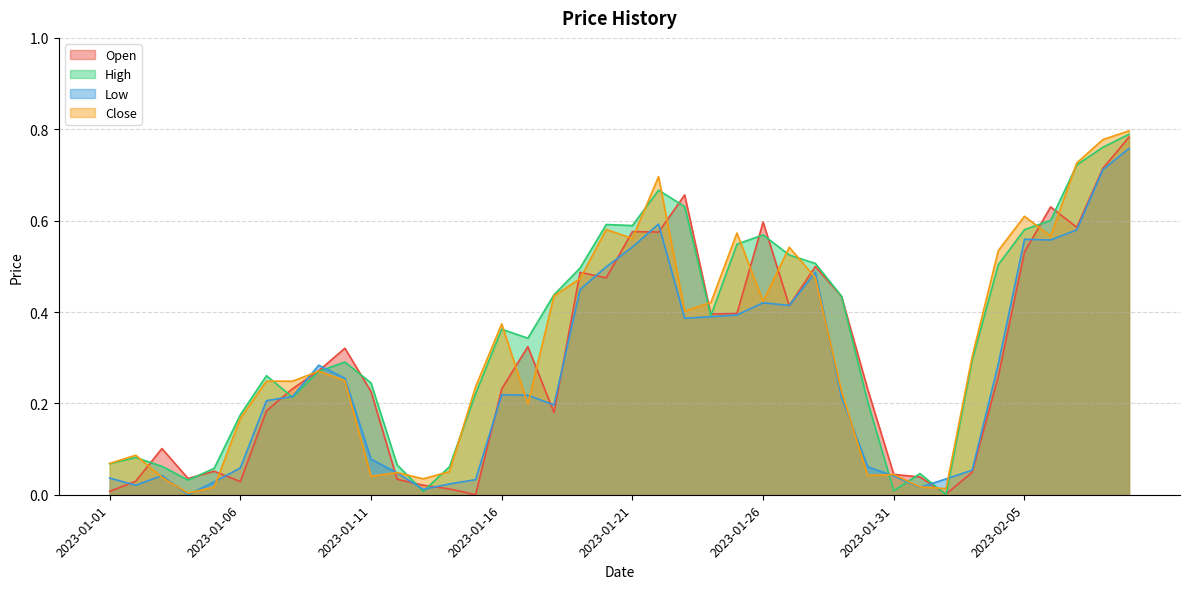

What is the difference between the highest and lowest values at 2023-02-08?

0.1